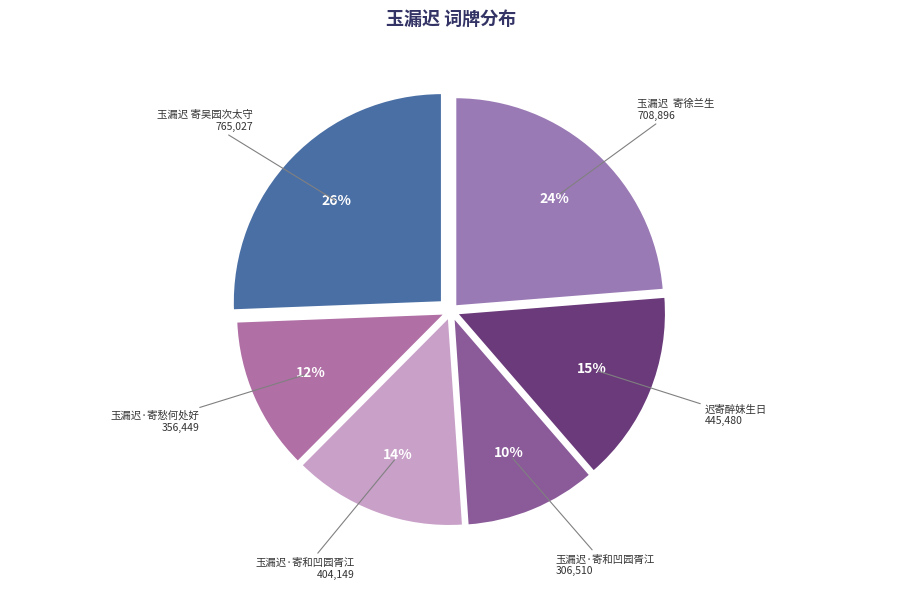

Is there any slice that represents more than half of the pie?

No